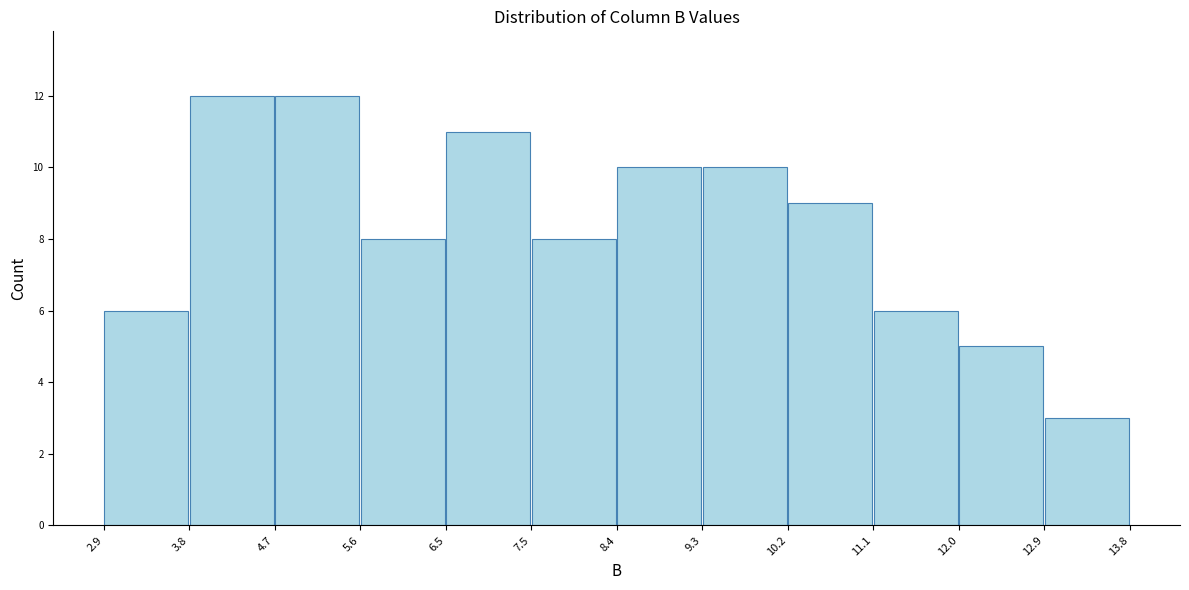

Reading left to right, list every bar in this chart as the range it spans on the x-axis followed by its height. The values are not printed on the chart, so give them approximately, as read against the axis.

2.9 to 3.8: 6
3.8 to 4.7: 12
4.7 to 5.6: 12
5.6 to 6.5: 8
6.5 to 7.5: 11
7.5 to 8.4: 8
8.4 to 9.3: 10
9.3 to 10.2: 10
10.2 to 11.1: 9
11.1 to 12.0: 6
12.0 to 12.9: 5
12.9 to 13.8: 3